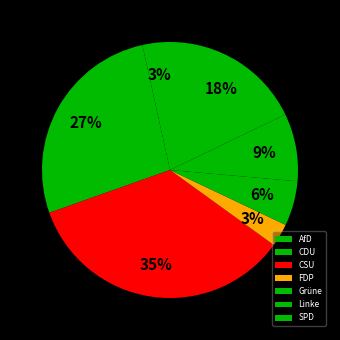

What is the largest slice in the pie chart?

CSU